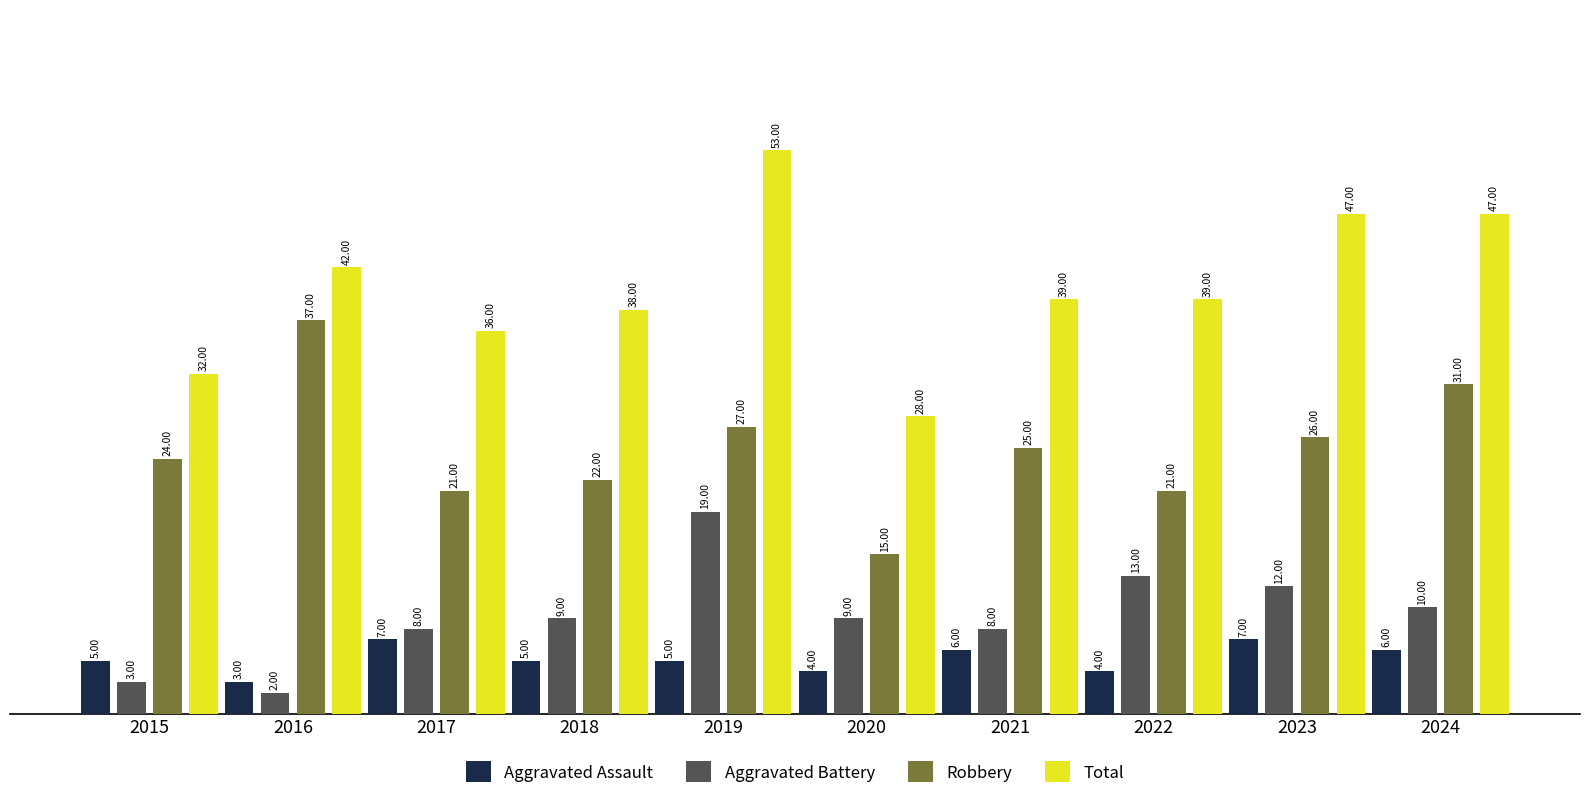

Reading left to right, what are all the values shown in this chart?

Aggravated Assault: 2015=5	2016=3	2017=7	2018=5	2019=5	2020=4	2021=6	2022=4	2023=7	2024=6
Aggravated Battery: 2015=3	2016=2	2017=8	2018=9	2019=19	2020=9	2021=8	2022=13	2023=12	2024=10
Robbery: 2015=24	2016=37	2017=21	2018=22	2019=27	2020=15	2021=25	2022=21	2023=26	2024=31
Total: 2015=32	2016=42	2017=36	2018=38	2019=53	2020=28	2021=39	2022=39	2023=47	2024=47